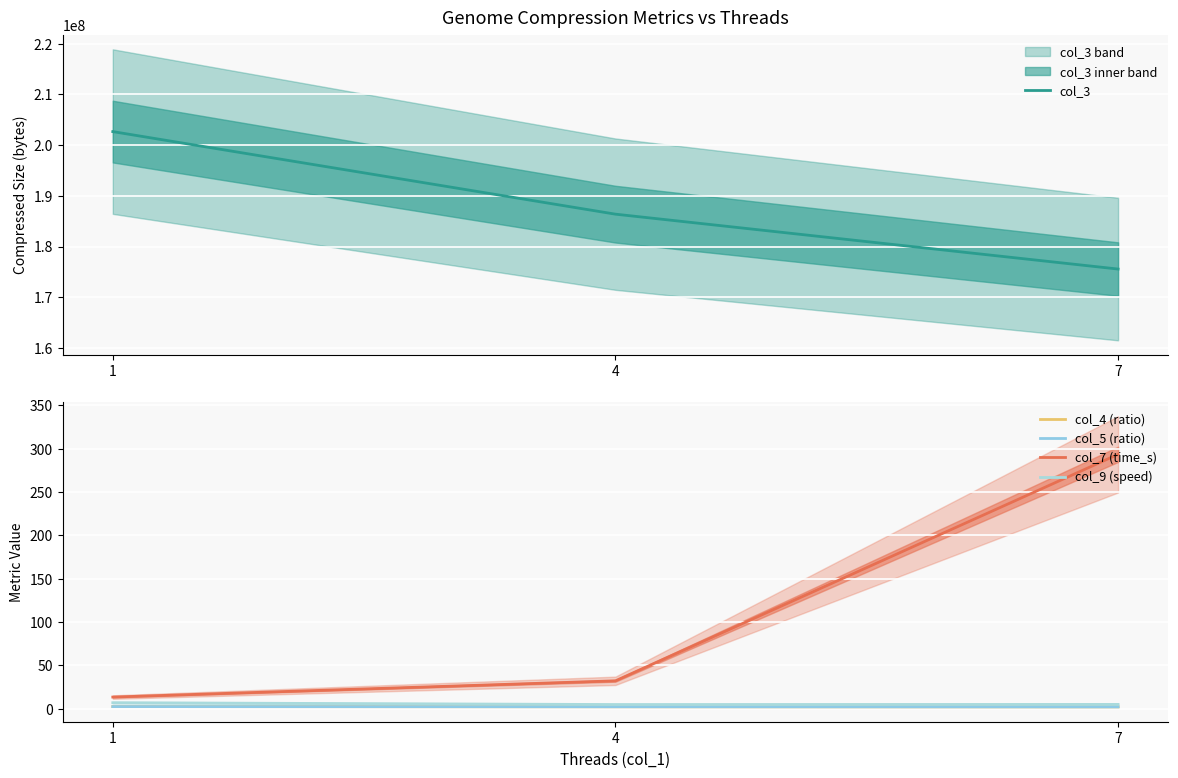

How many values in the col_3 series are below 186403053?

1